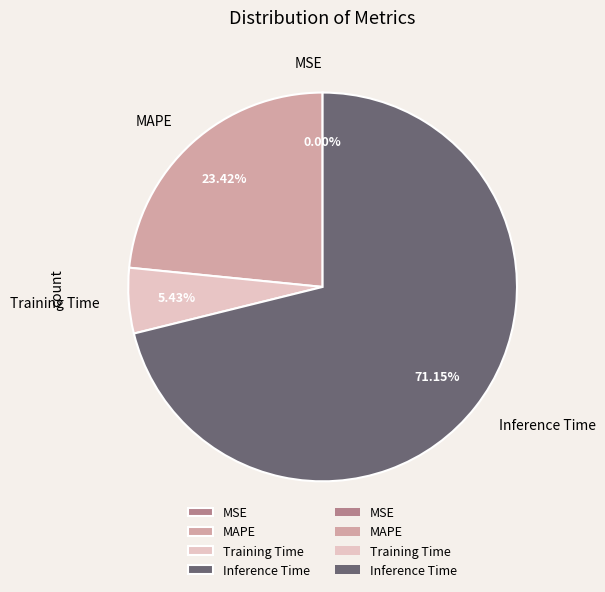

Is there a majority slice in this chart?

Yes